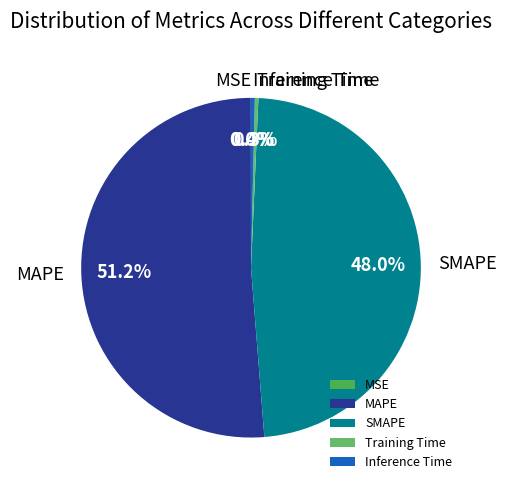

What percentage is NOT represented by Inference Time?

99.6%